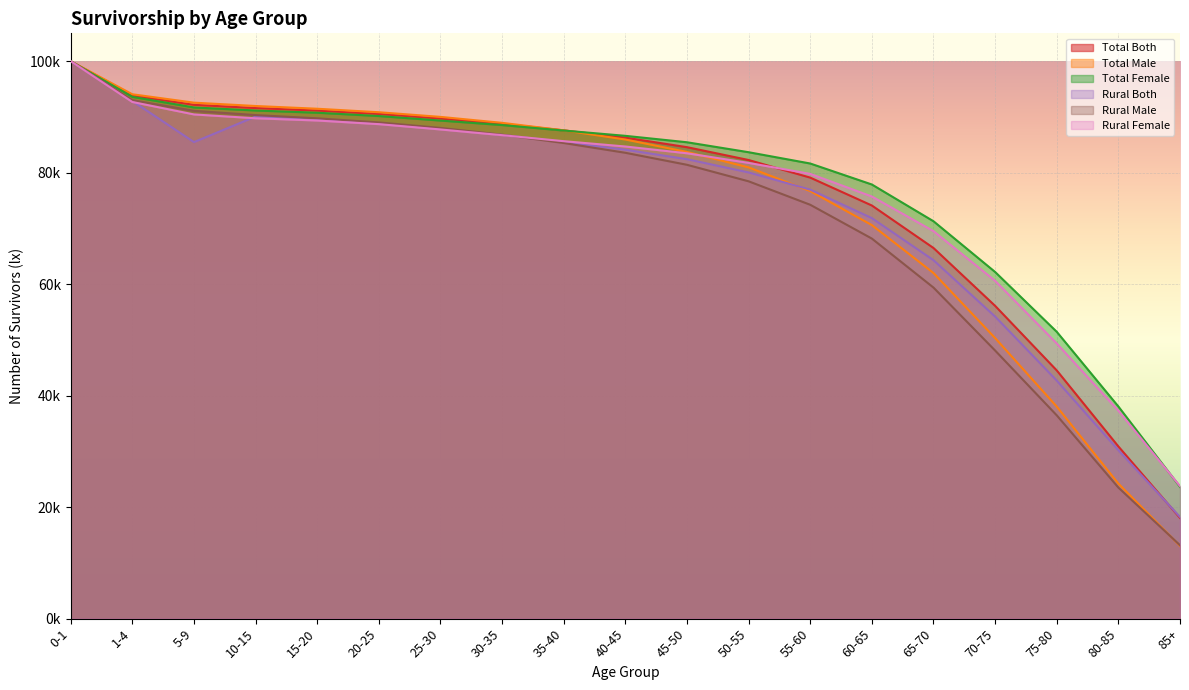

What is the difference between the second highest and minimum values in the Rural Female series?

68915